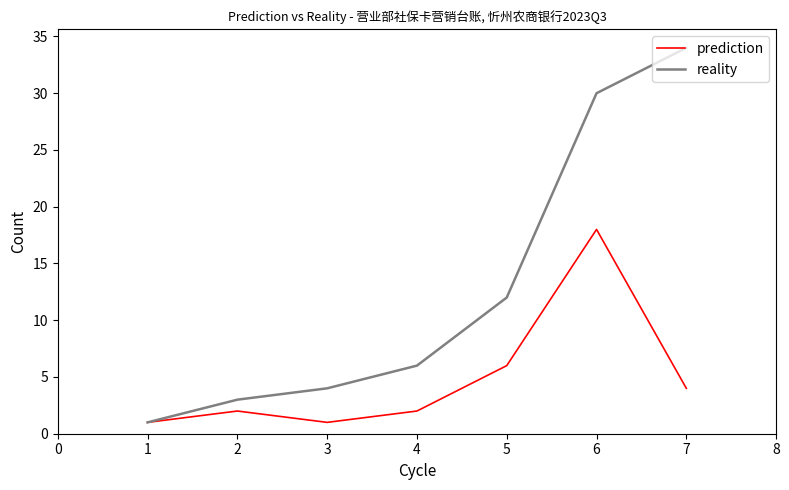

True or false: prediction has a value of 2 at 2.

True